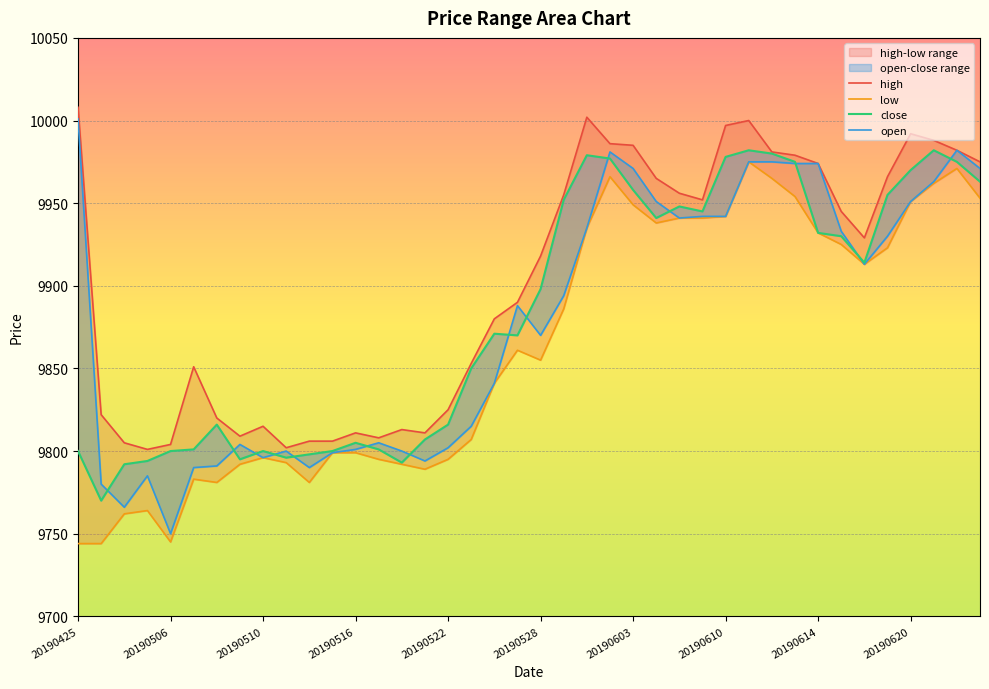

How many lines are shown in the chart?

4